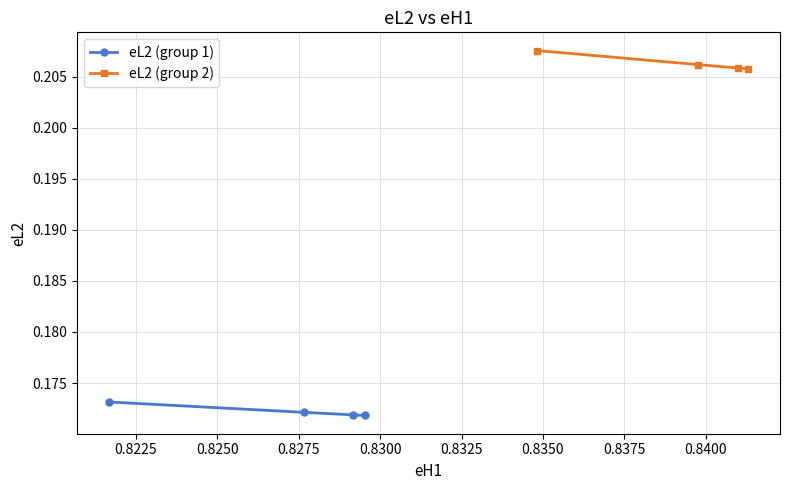

How many series are shown in this chart?

2